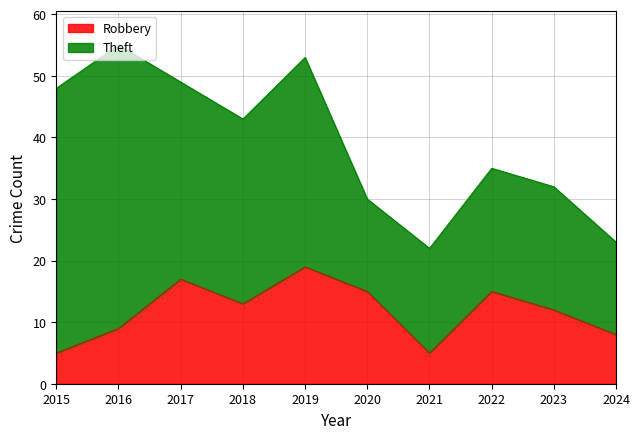

At which category does the chart reach its minimum across all series?

2015